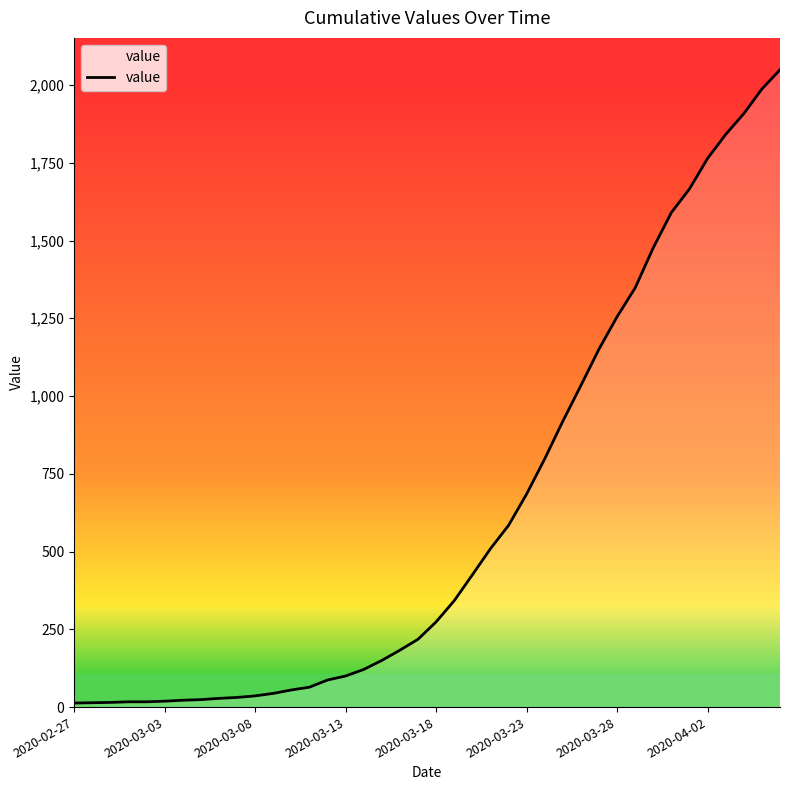

What is the maximum value shown in the chart?

2049